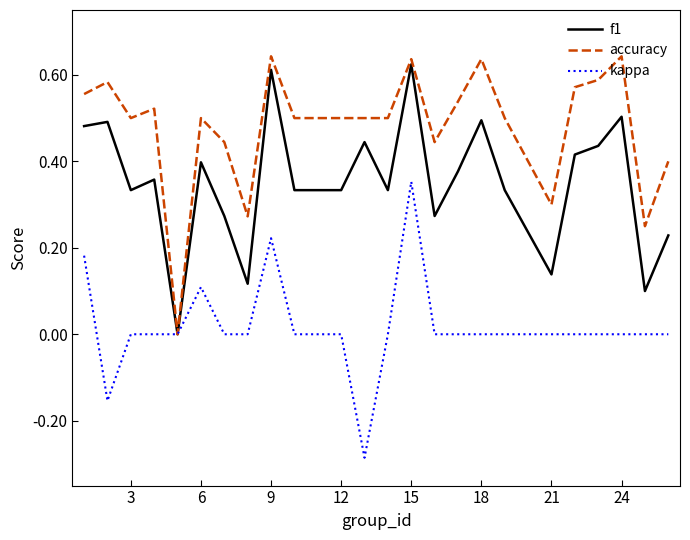

Rank the series by their average value, from highest to lowest.

accuracy, f1, kappa